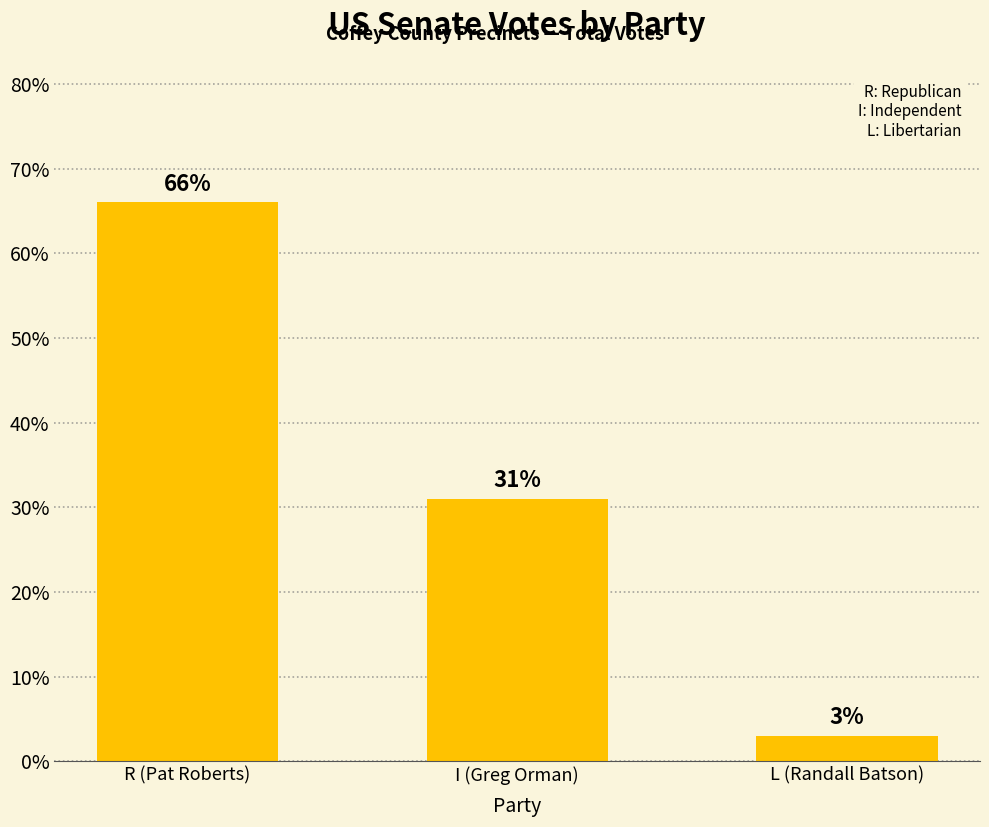

Which label corresponds to the smallest value in the chart?

L (Randall Batson)